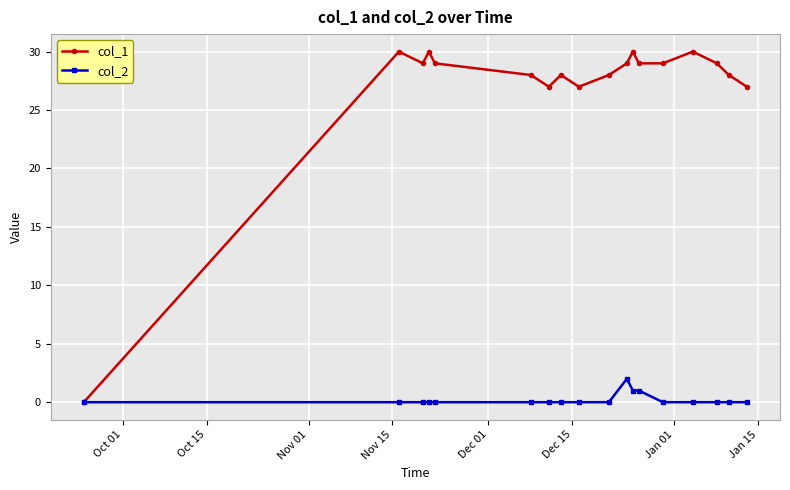

Which series has the widest spread of values?

col_1